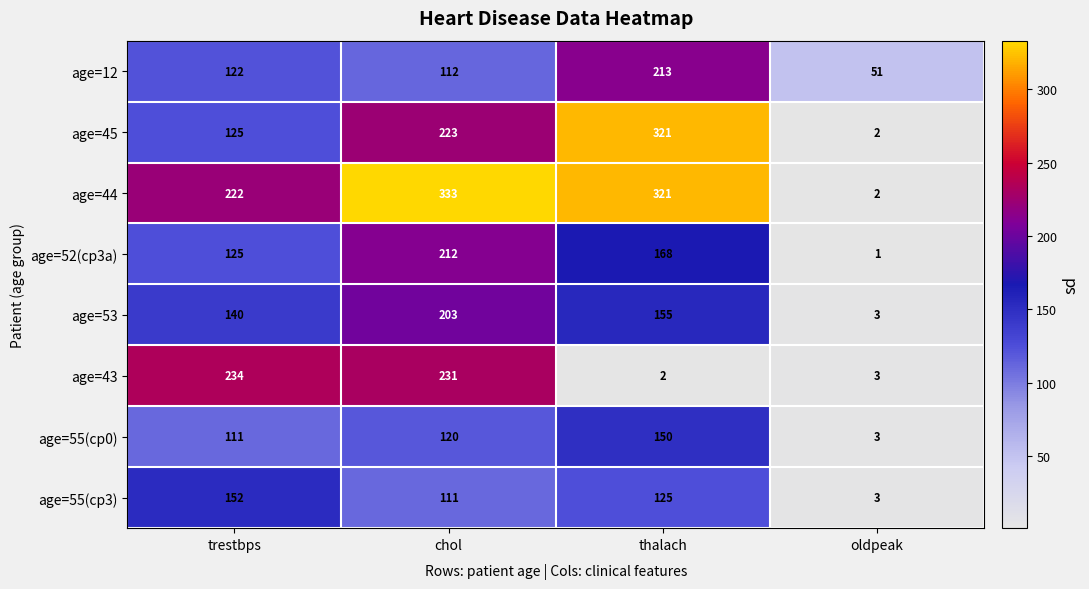

What is the total value across all series at trestbps?

1231